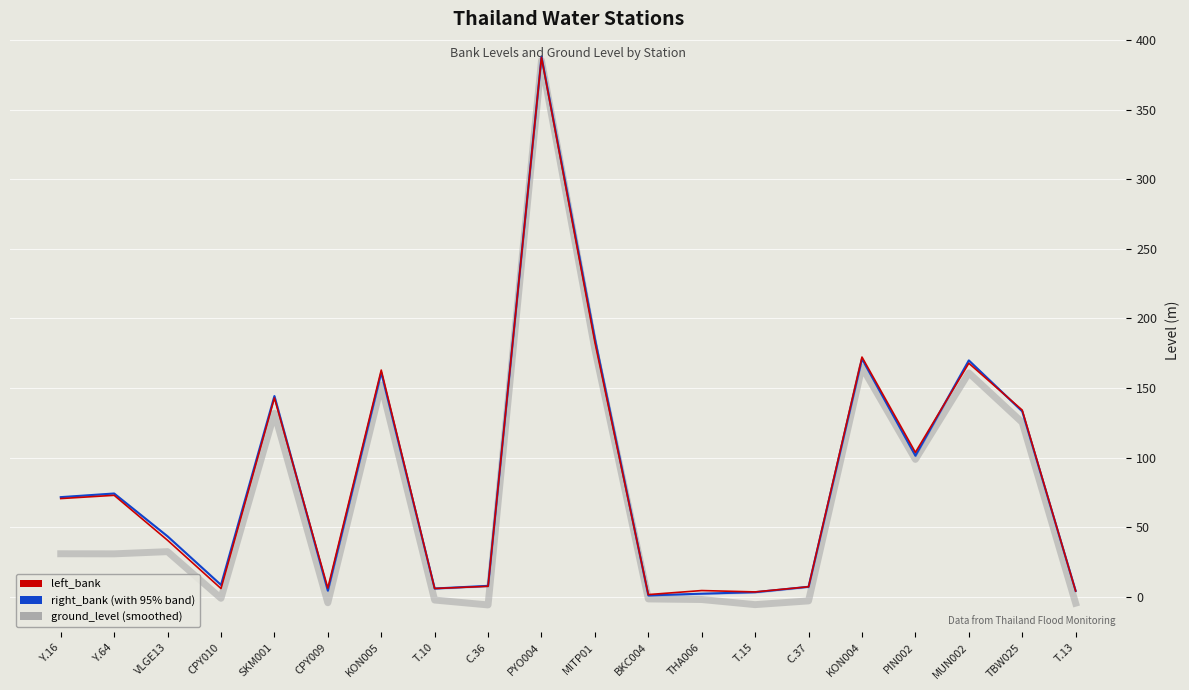

List the series in order of their peak value, highest first.

right_bank, left_bank, ground_level